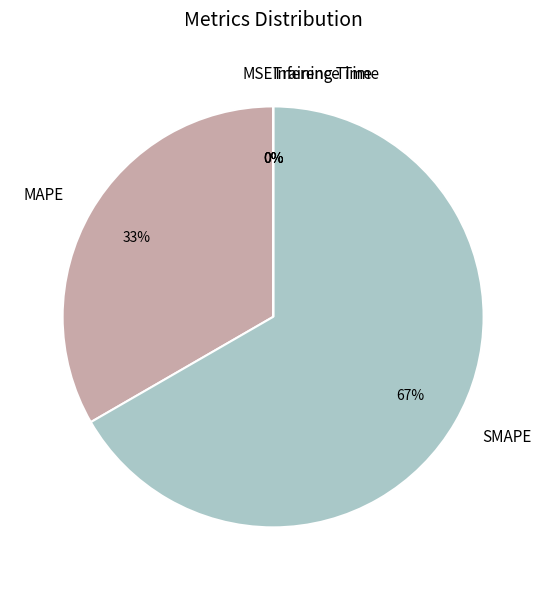

True or false: SMAPE accounts for 59% of the total.

False